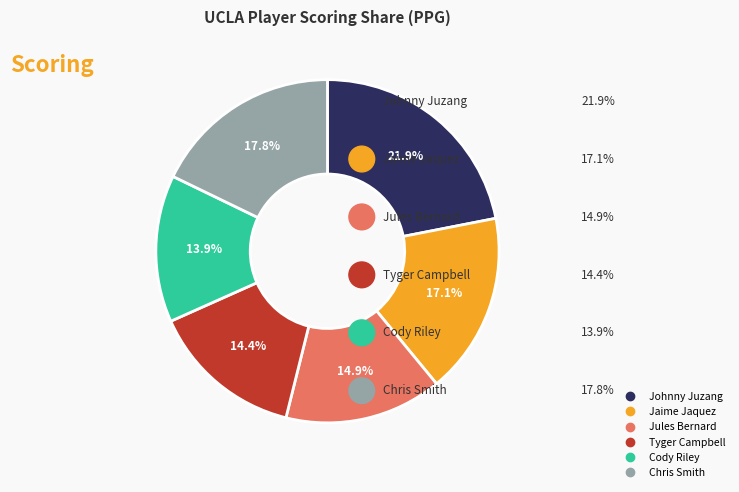

What percentage is the Tyger Campbell slice, to the nearest percent?

14%